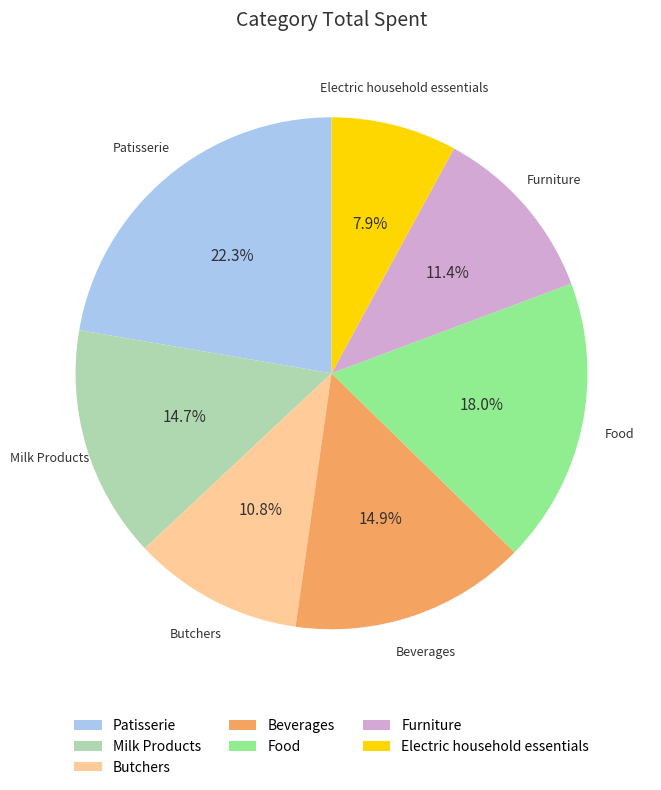

Between Butchers and Patisserie, which is larger?

Patisserie